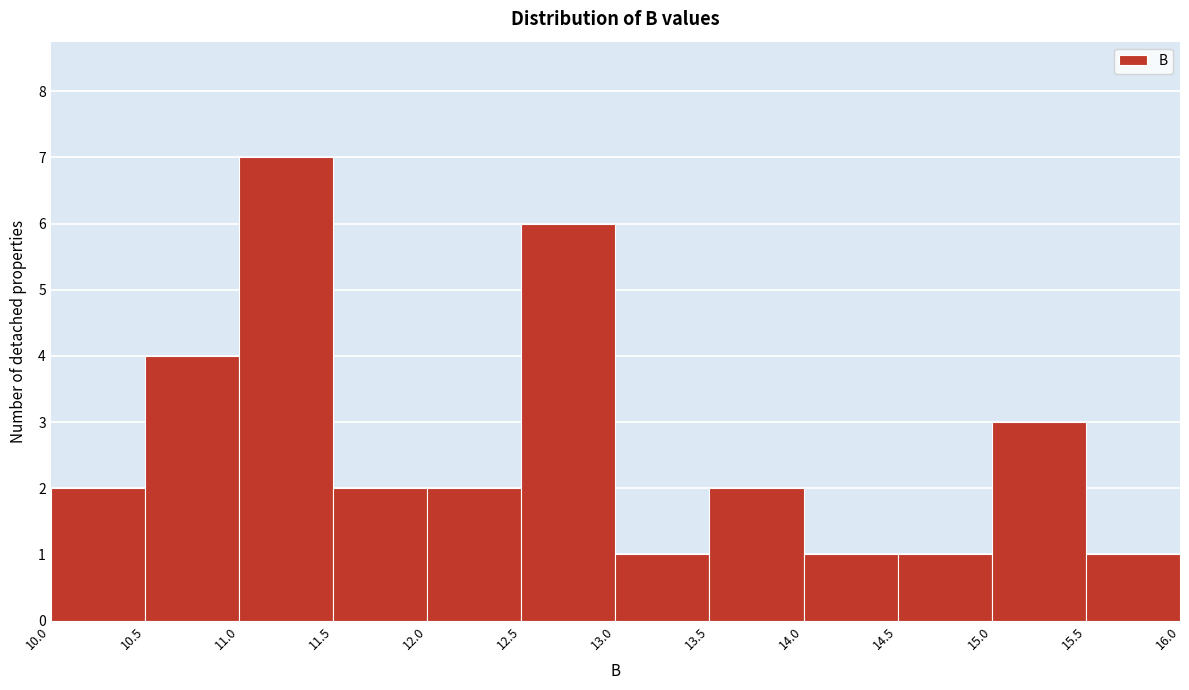

How tall is the bar that spans 15.5 to 16.0 on the x-axis? The values are not printed on the chart, so give them approximately, as read against the axis.

1